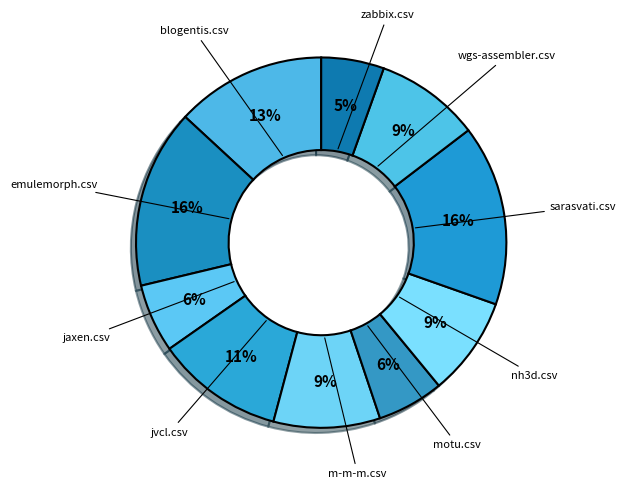

How many segments does this pie chart have?

10